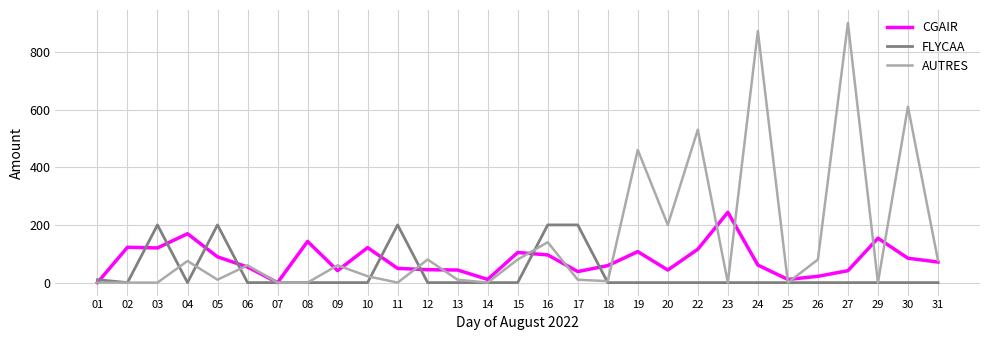

Rank the series by their maximum value, from highest to lowest.

AUTRES, CGAIR, FLYCAA